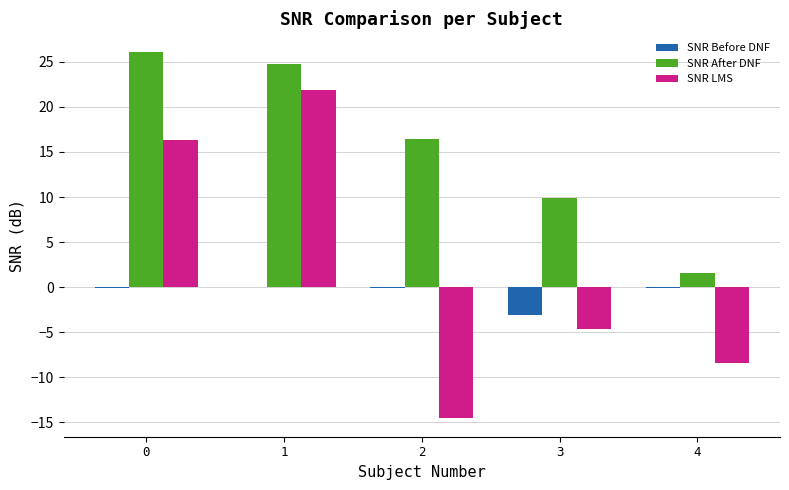

What is the approximate value of SNR Before DNF at 3?

-3.0